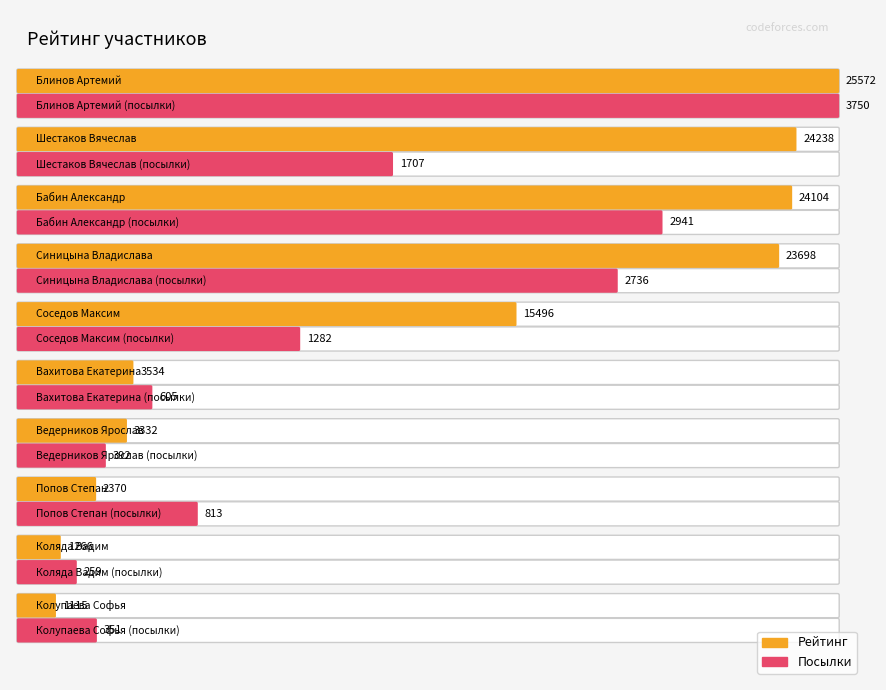

What are all the series names shown in the legend?

Рейтинг, Посылки